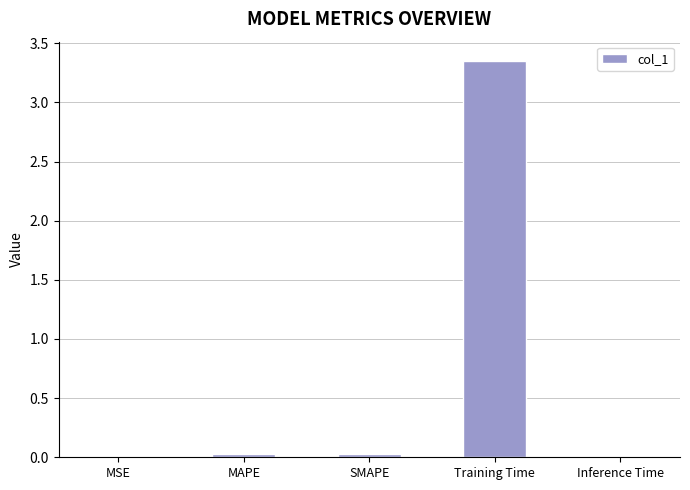

The chart shows a value of 0.0 at Inference Time. True or false?

True